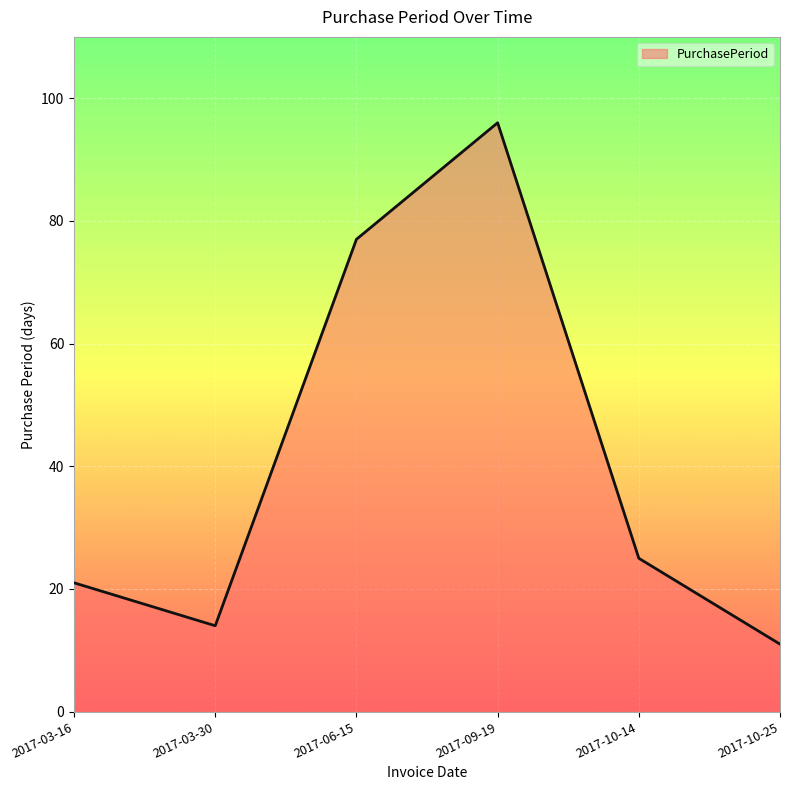

List the labels in order of value, largest first.

2017-09-19, 2017-06-15, 2017-10-14, 2017-03-16, 2017-03-30, 2017-10-25